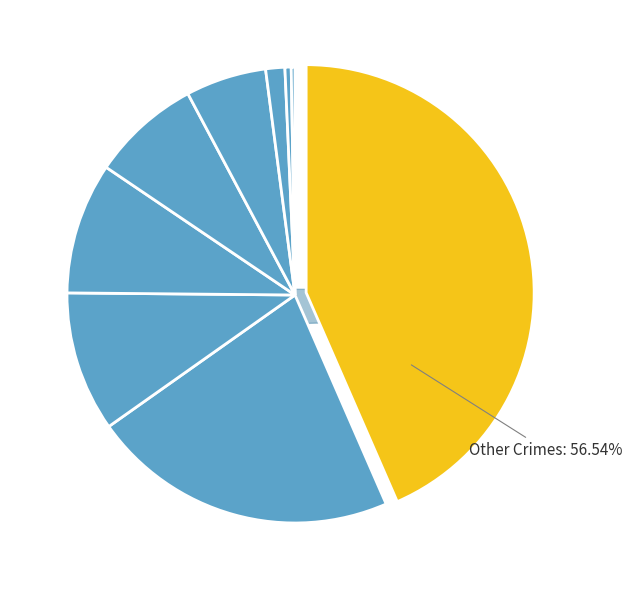

Which slice is the smallest?

Arson